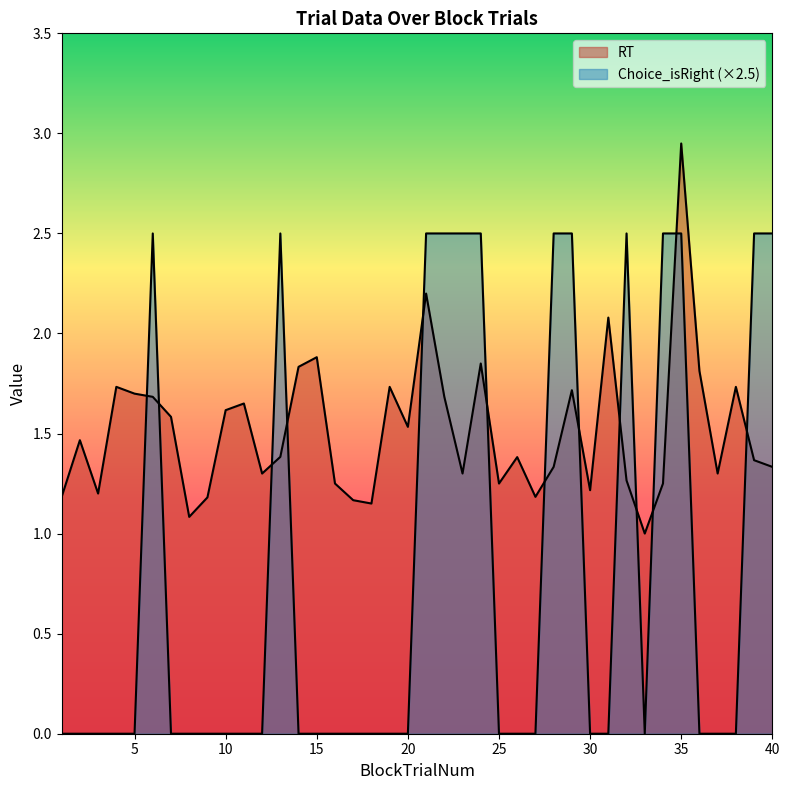

What are all the series names shown in the legend?

RT, Choice_isRight